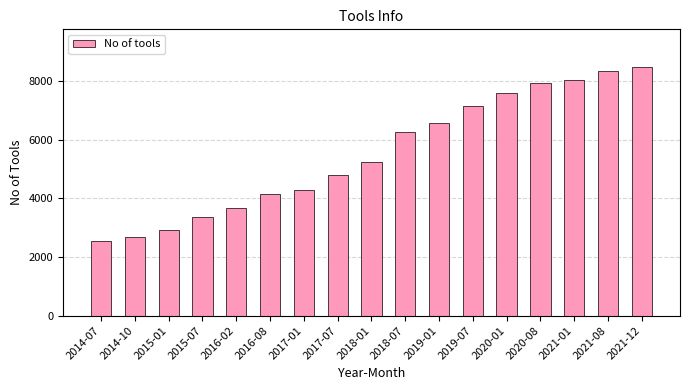

Is it true that the value at 2016-02 is 1385?

False